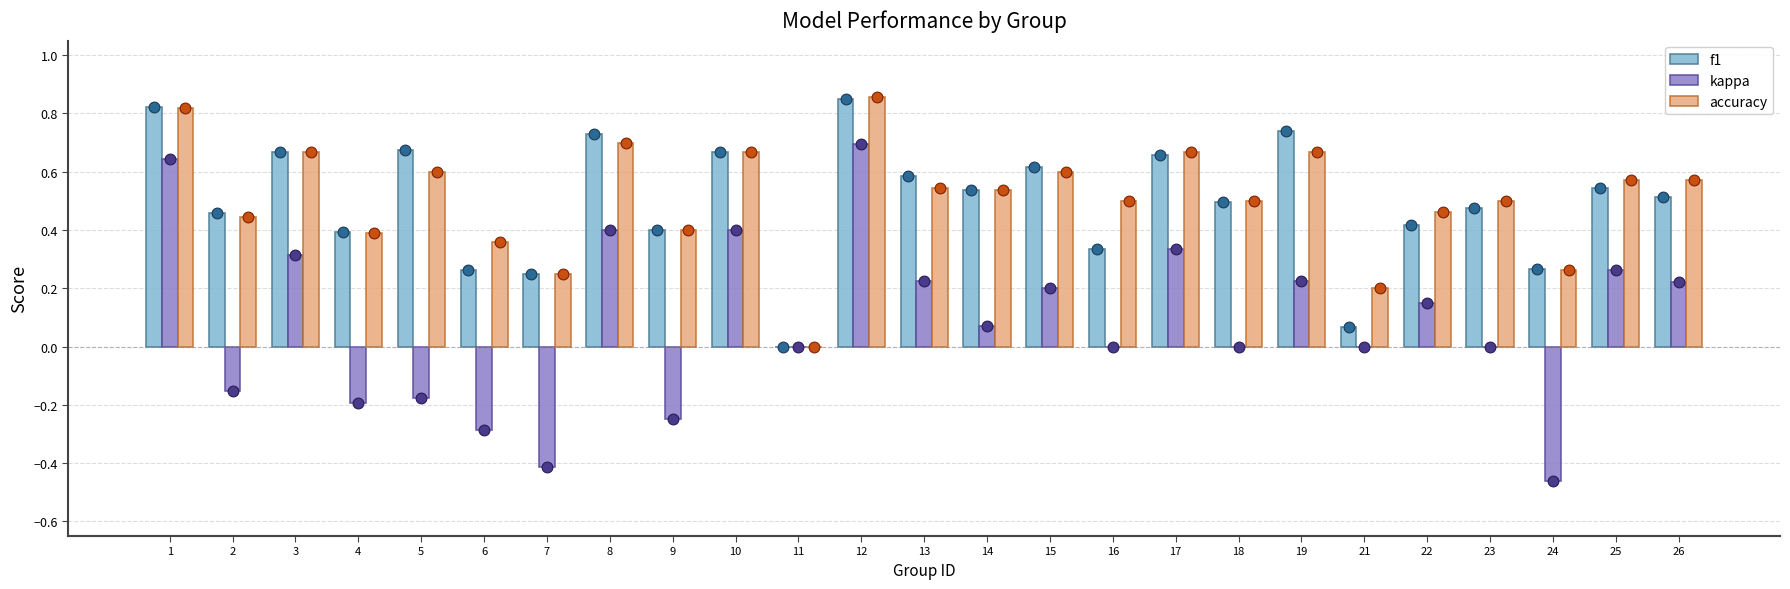

What is the total value across all series at 3?

1.6